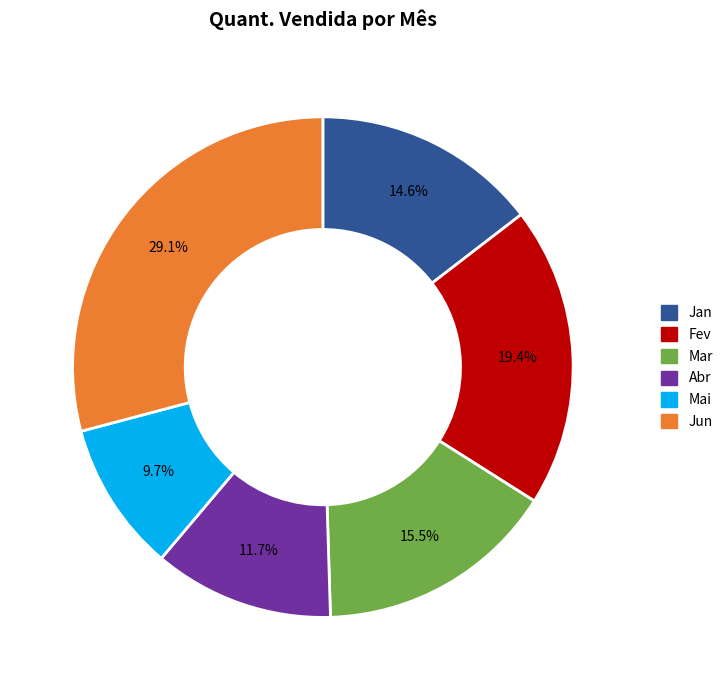

What is the ratio of the value at Mar to the value at Jan?

1.1